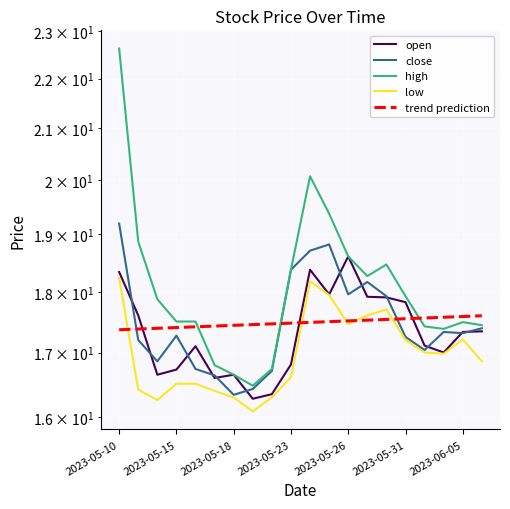

True or false: low has more than 0 interior local peaks.

True